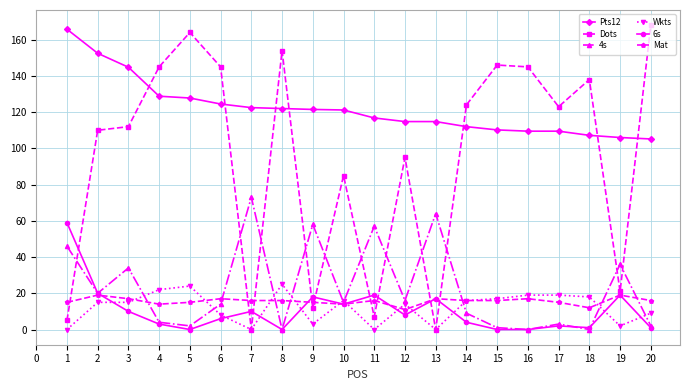

What is the highest value of the 6s series?

59.0